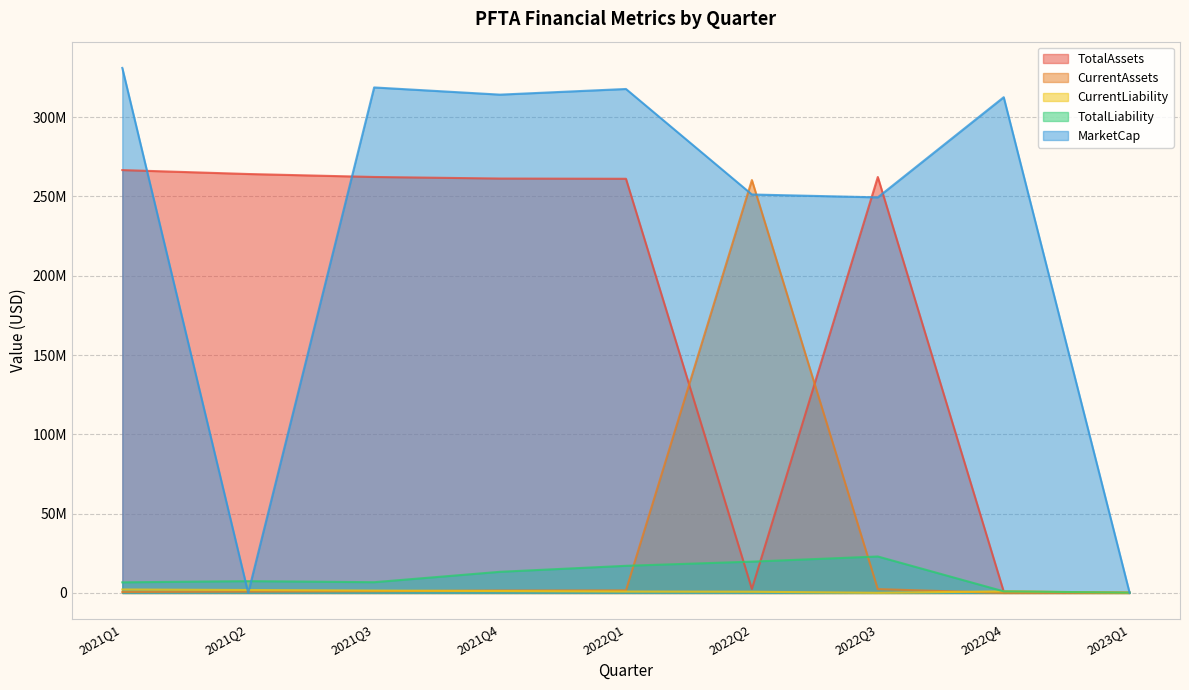

List the labels in order of CurrentLiability value, smallest first.

2022Q3, 2023Q1, 2022Q2, 2022Q1, 2022Q4, 2021Q4, 2021Q3, 2021Q2, 2021Q1